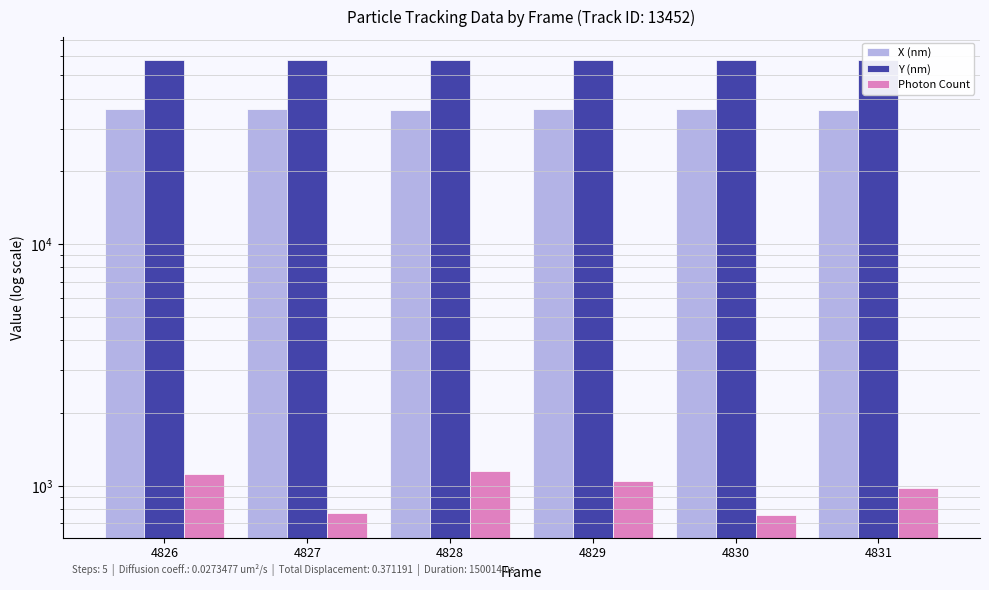

Is the value of X (nm) at 4831 greater than the value of Photon Count at 4827?

Yes